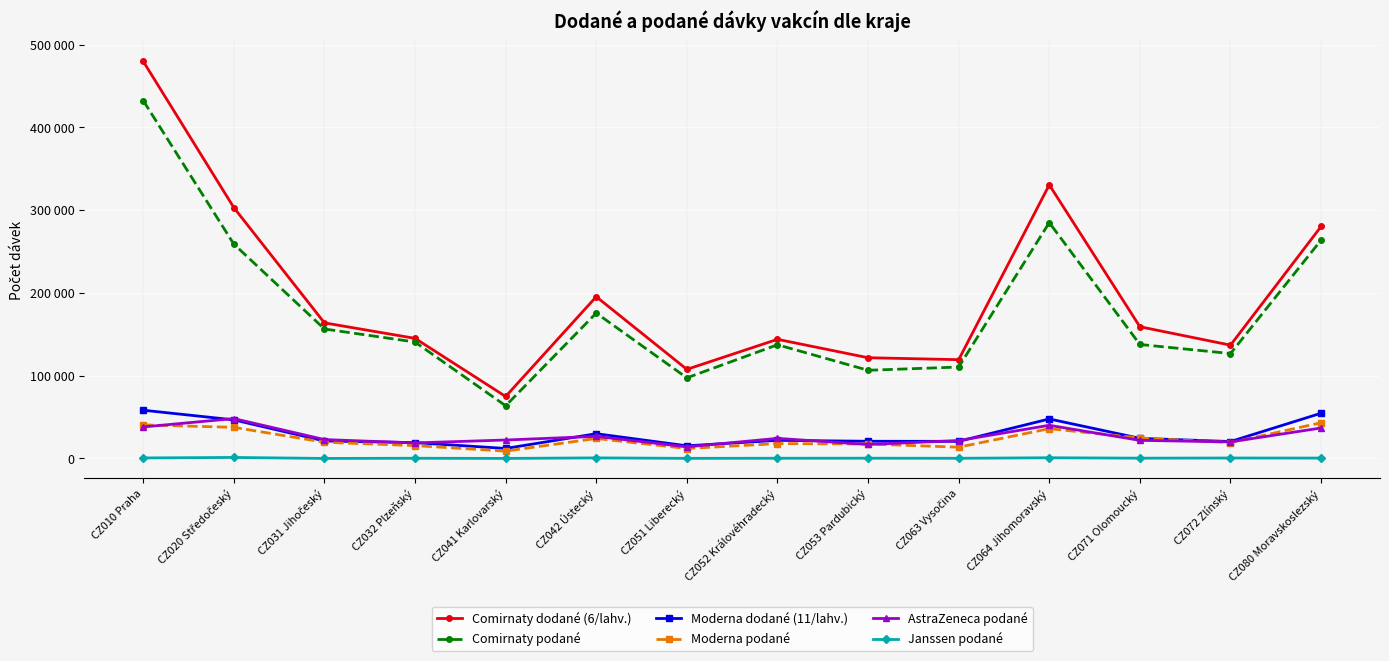

Reading left to right, transcribe all the data shown in this chart.

Comirnaty dodané (6/lahv.): CZ010 Praha=479700	CZ020 Středočeský=303030	CZ031 Jihočeský=163800	CZ032 Plzeňský=145080	CZ041 Karlovarský=74880	CZ042 Ústecký=195390	CZ051 Liberecký=107640	CZ052 Královéhradecký=143910	CZ053 Pardubický=121680	CZ063 Vysočina=119340	CZ064 Jihomoravský=330510	CZ071 Olomoucký=159120	CZ072 Zlínský=136890	CZ080 Moravskoslezský=280230
Comirnaty podané: CZ010 Praha=432285	CZ020 Středočeský=258921	CZ031 Jihočeský=156401	CZ032 Plzeňský=140652	CZ041 Karlovarský=63682	CZ042 Ústecký=175631	CZ051 Liberecký=97385	CZ052 Královéhradecký=137354	CZ053 Pardubický=106519	CZ063 Vysočina=110453	CZ064 Jihomoravský=284879	CZ071 Olomoucký=137692	CZ072 Zlínský=126748	CZ080 Moravskoslezský=263766
Moderna dodané (11/lahv.): CZ010 Praha=58300	CZ020 Středočeský=46640	CZ031 Jihočeský=21120	CZ032 Plzeňský=19140	CZ041 Karlovarský=12100	CZ042 Ústecký=29920	CZ051 Liberecký=15290	CZ052 Královéhradecký=21890	CZ053 Pardubický=20790	CZ063 Vysočina=20680	CZ064 Jihomoravský=47740	CZ071 Olomoucký=24310	CZ072 Zlínský=20460	CZ080 Moravskoslezský=54670
Moderna podané: CZ010 Praha=40548	CZ020 Středočeský=37607	CZ031 Jihočeský=19618	CZ032 Plzeňský=15536	CZ041 Karlovarský=8896	CZ042 Ústecký=24170	CZ051 Liberecký=12029	CZ052 Královéhradecký=17958	CZ053 Pardubický=17473	CZ063 Vysočina=13637	CZ064 Jihomoravský=35988	CZ071 Olomoucký=24732	CZ072 Zlínský=19210	CZ080 Moravskoslezský=43162
AstraZeneca podané: CZ010 Praha=38099	CZ020 Středočeský=48188	CZ031 Jihočeský=22819	CZ032 Plzeňský=18803	CZ041 Karlovarský=22304	CZ042 Ústecký=26669	CZ051 Liberecký=14013	CZ052 Královéhradecký=24282	CZ053 Pardubický=16902	CZ063 Vysočina=21670	CZ064 Jihomoravský=40080	CZ071 Olomoucký=21866	CZ072 Zlínský=20024	CZ080 Moravskoslezský=36821
Janssen podané: CZ010 Praha=654	CZ020 Středočeský=1232	CZ031 Jihočeský=52	CZ032 Plzeňský=268	CZ041 Karlovarský=80	CZ042 Ústecký=707	CZ051 Liberecký=151	CZ052 Královéhradecký=275	CZ053 Pardubický=325	CZ063 Vysočina=229	CZ064 Jihomoravský=864	CZ071 Olomoucký=366	CZ072 Zlínský=556	CZ080 Moravskoslezský=473